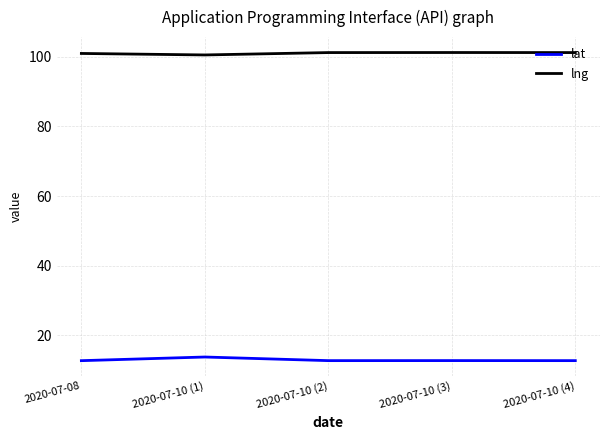

Is it true that lng equals 101.3 at 2020-07-10 (4)?

True